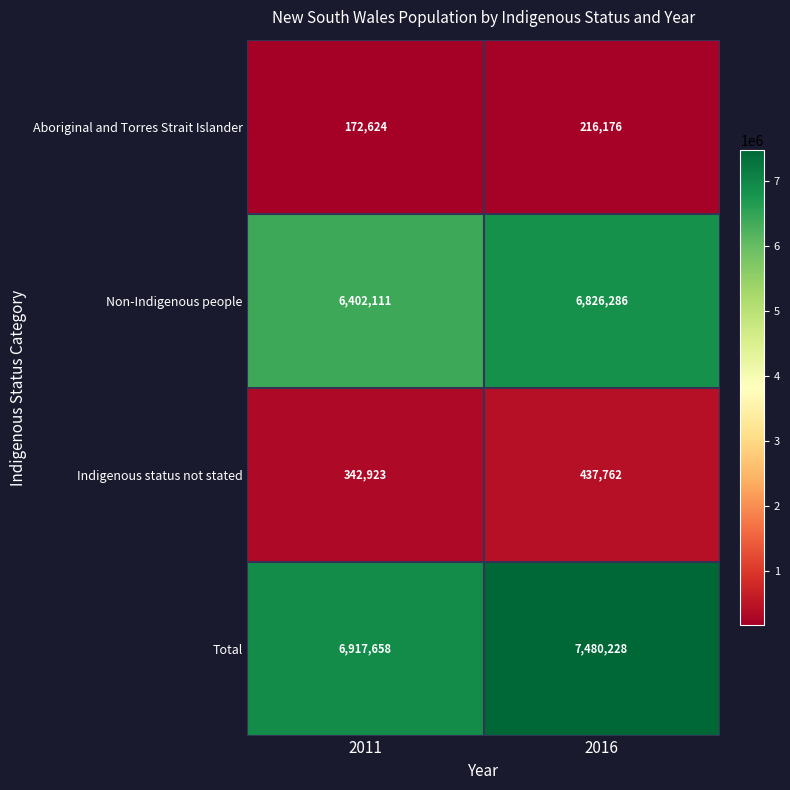

Reading right to left, list all the values displayed in this chart.

Aboriginal and Torres Strait Islander: 2016=216176	2011=172624
Non-Indigenous people: 2016=6826286	2011=6402111
Indigenous status not stated: 2016=437762	2011=342923
Total: 2016=7480228	2011=6917658